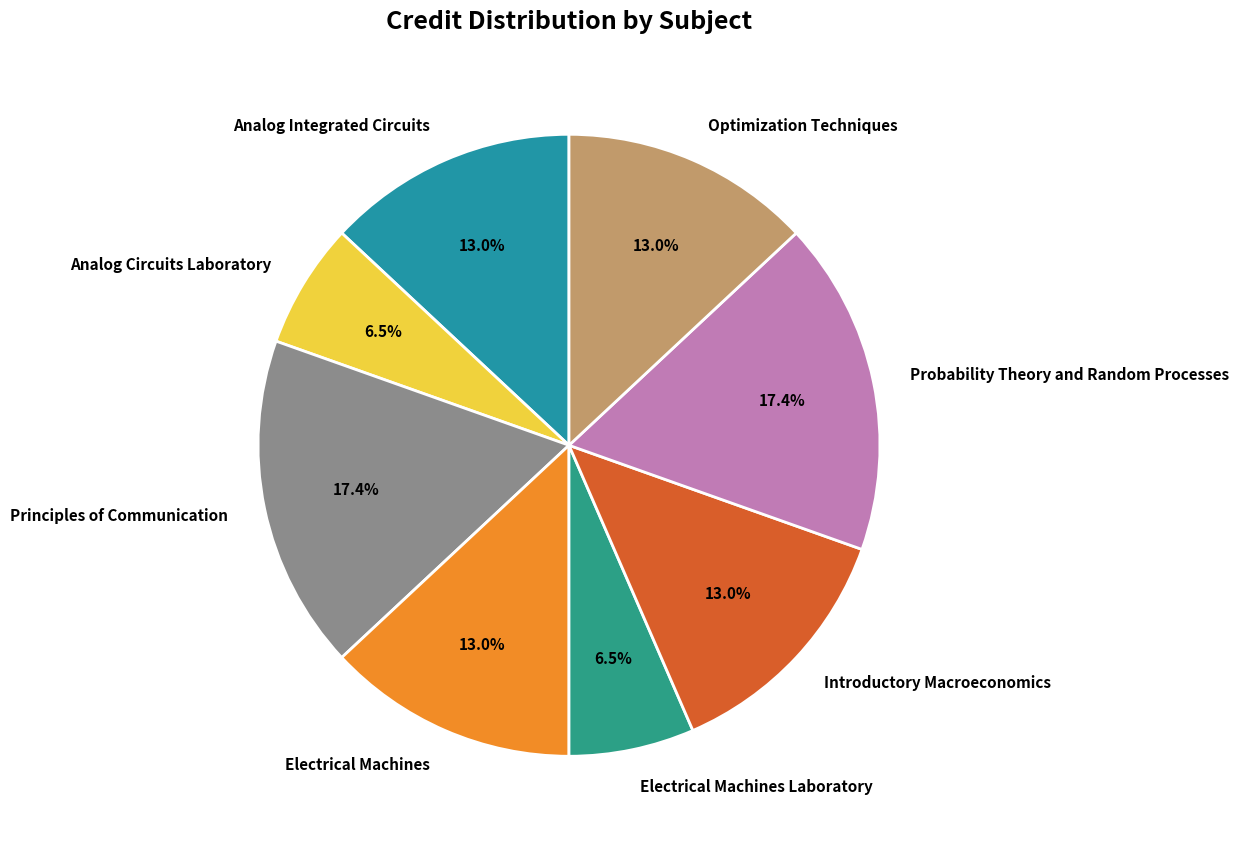

Count the number of slices in the pie.

8